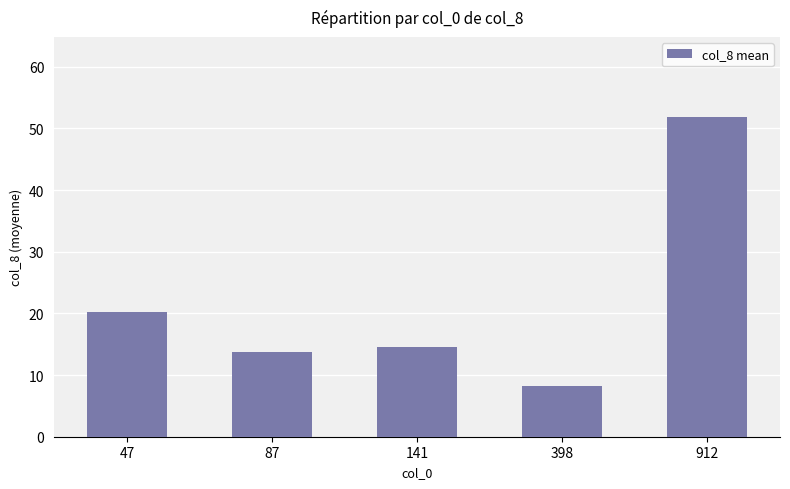

How many data points are above 14?

3